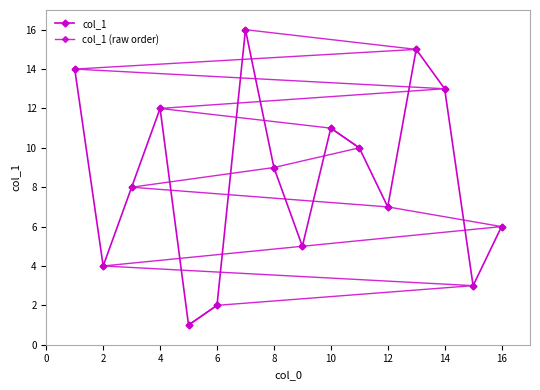

How many intersections are there between col_1 and col_1 (raw order)?

7